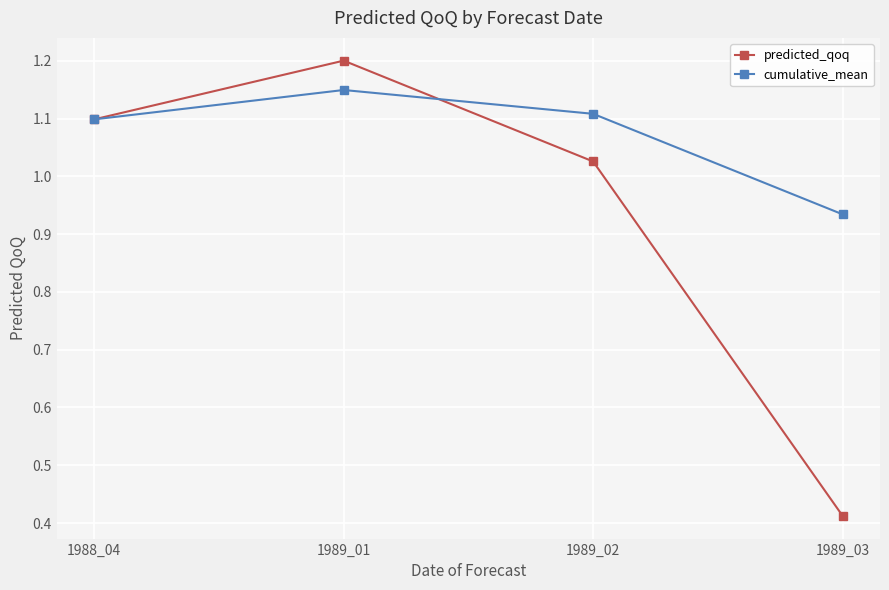

Rank the series at 1989_03 from highest to lowest value.

cumulative_mean, predicted_qoq